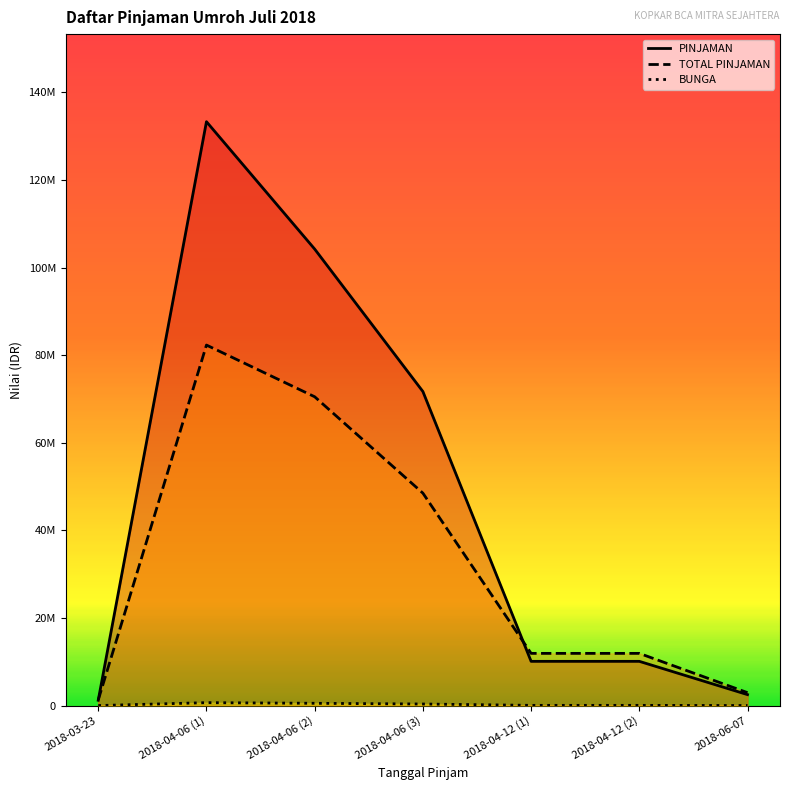

True or false: TOTAL PINJAMAN and BUNGA cross at least once.

False